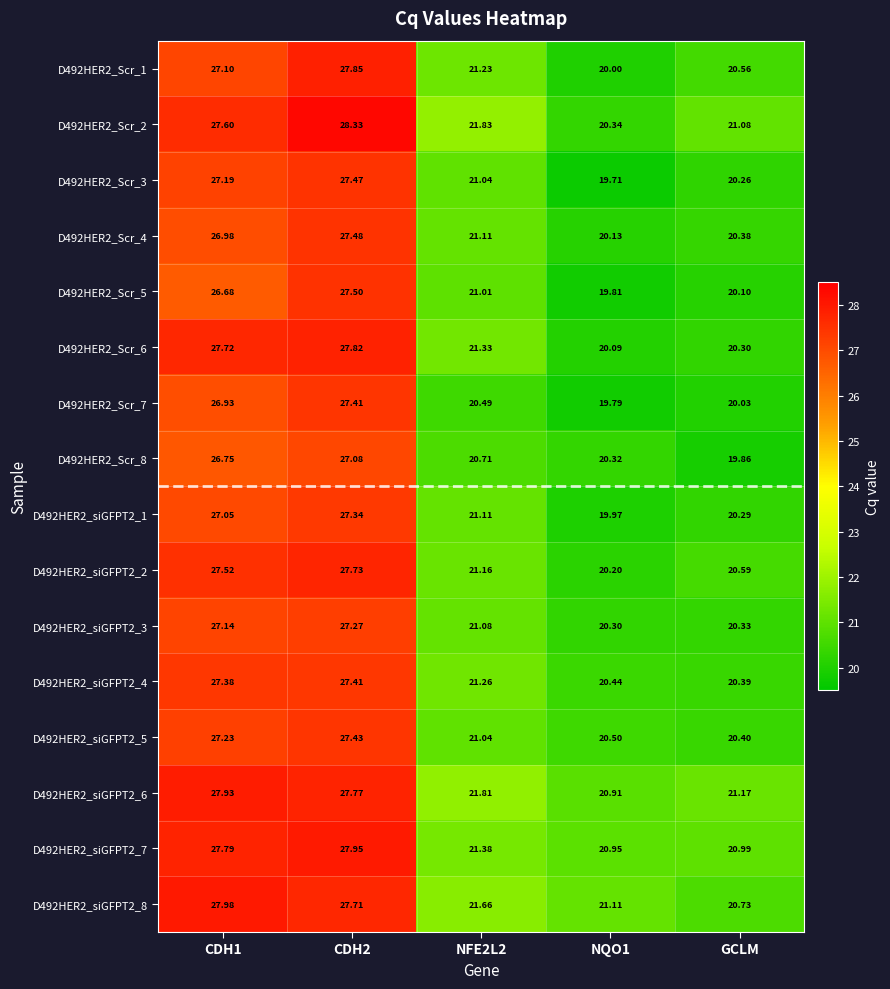

At how many categories does at least one series exceed 27?

2